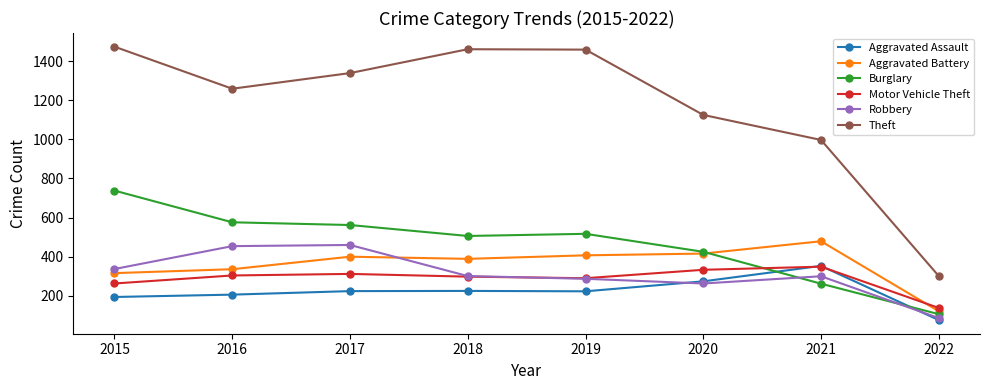

At how many categories does at least one series exceed 759?

7